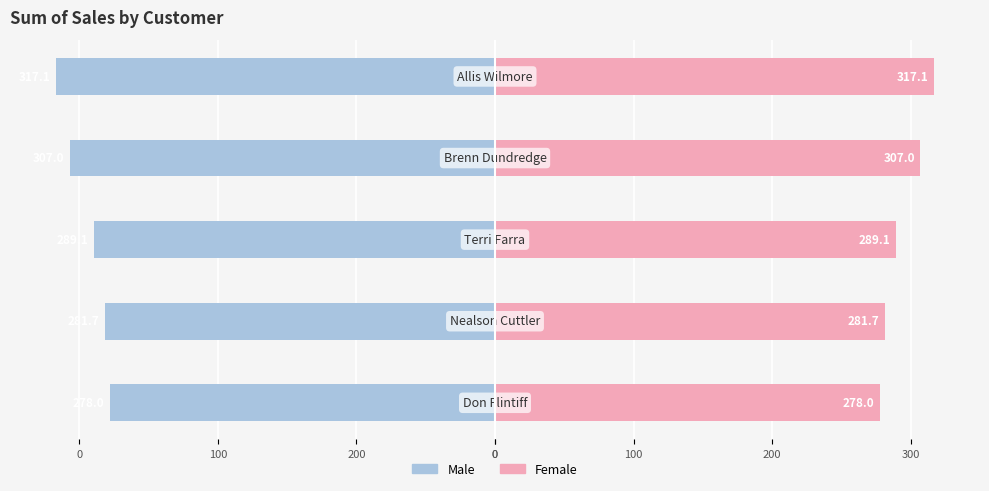

How many data points in Female are less than 289?

2